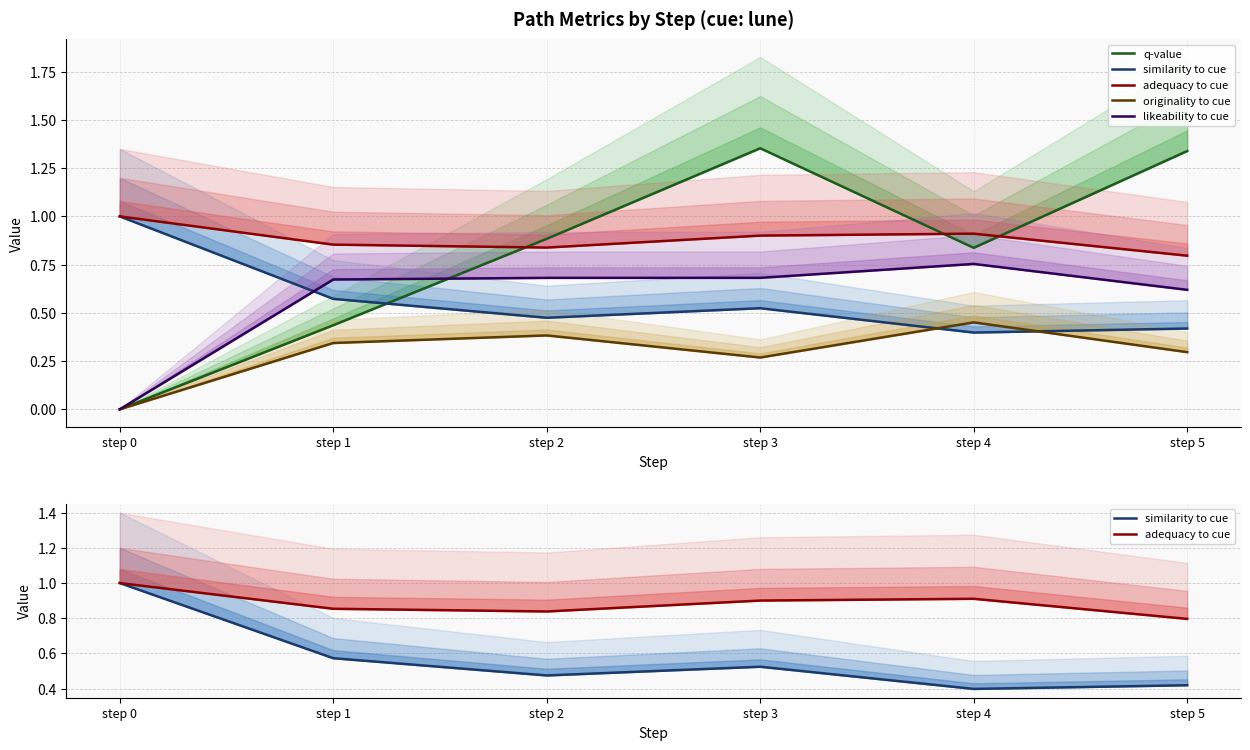

Is the value of similarity to cue at step 5 greater than the value of originality to cue at step 1?

Yes